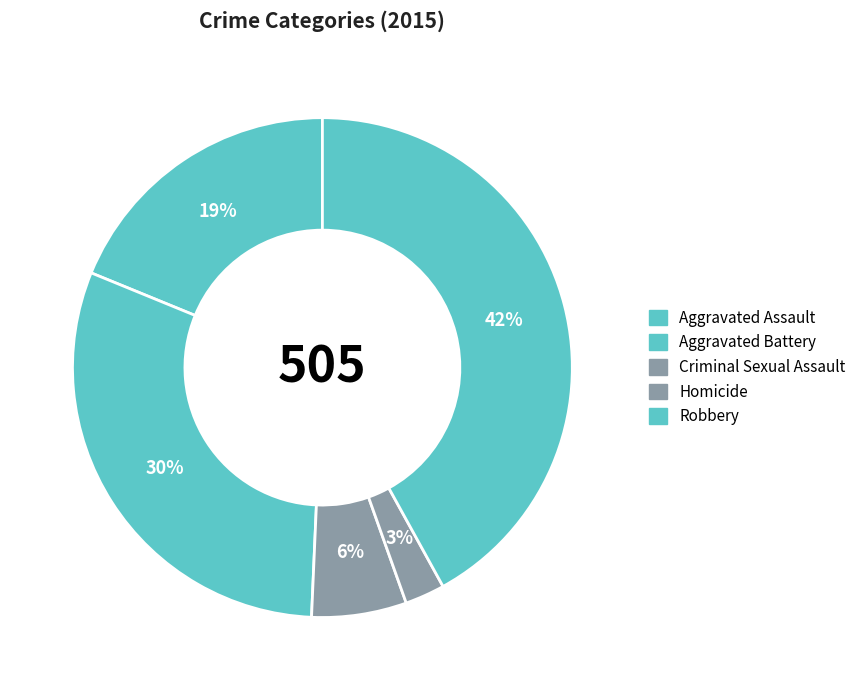

Rank the categories by value from highest to lowest.

Robbery, Aggravated Battery, Aggravated Assault, Criminal Sexual Assault, Homicide